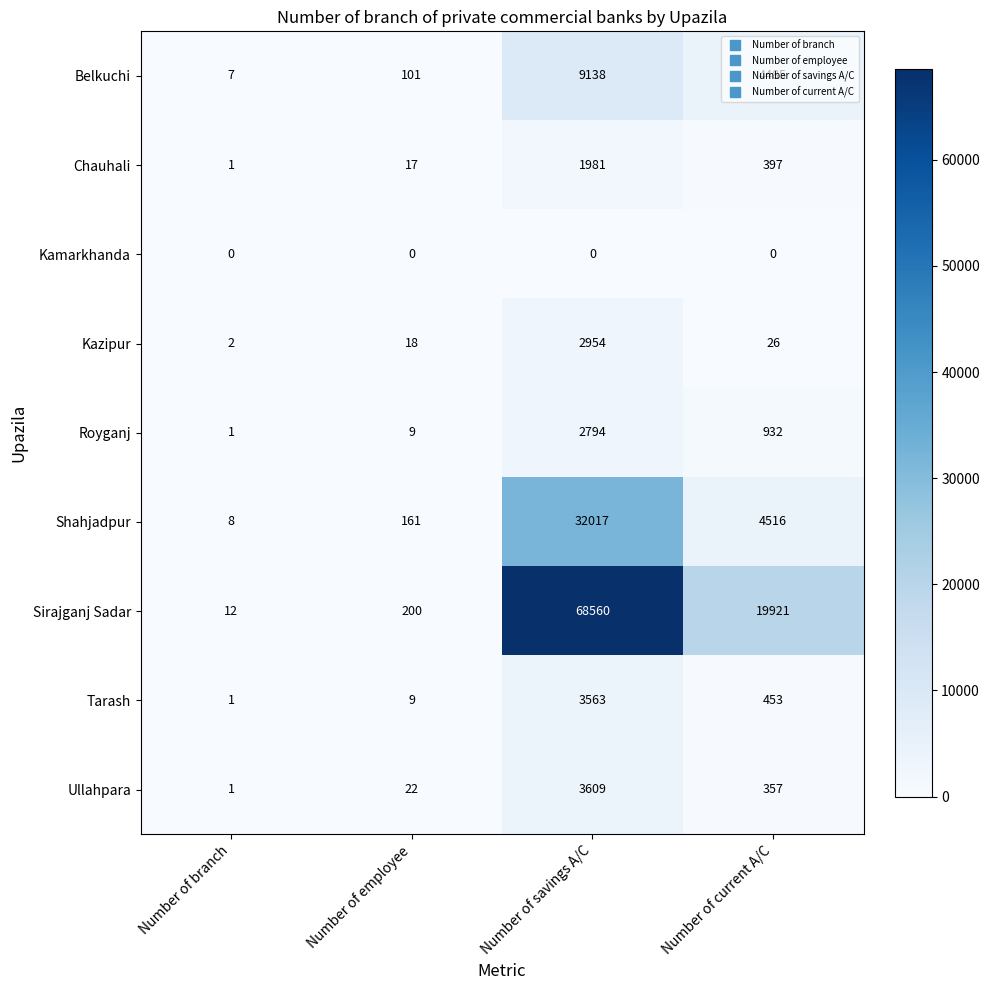

True or false: Shahjadpur has a value of 6217 at Number of current A/C.

False